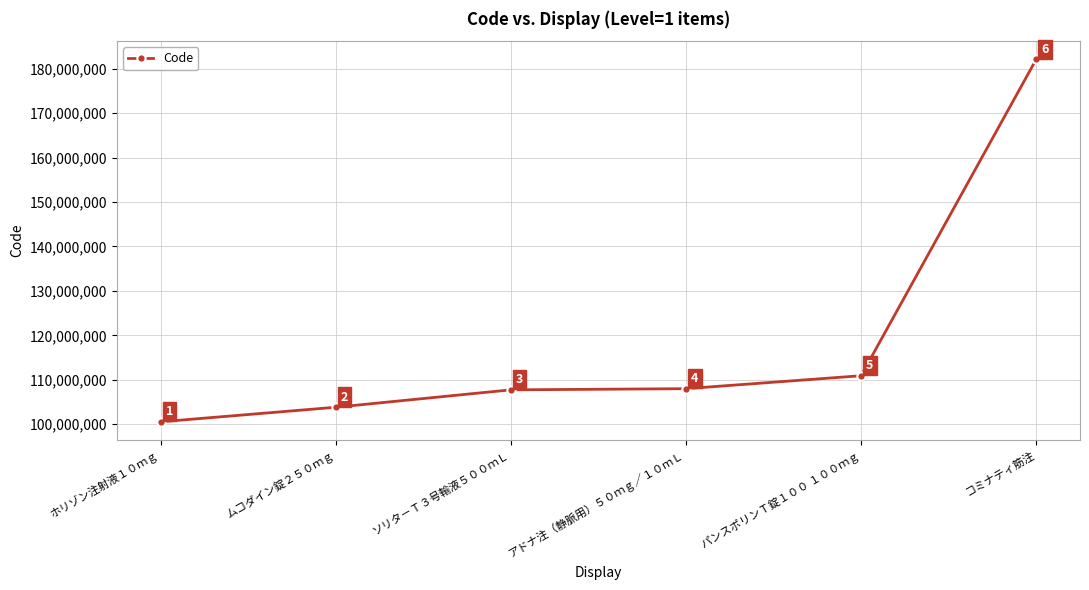

What value does the data have at ホリゾン注射液１０ｍｇ?

100558502